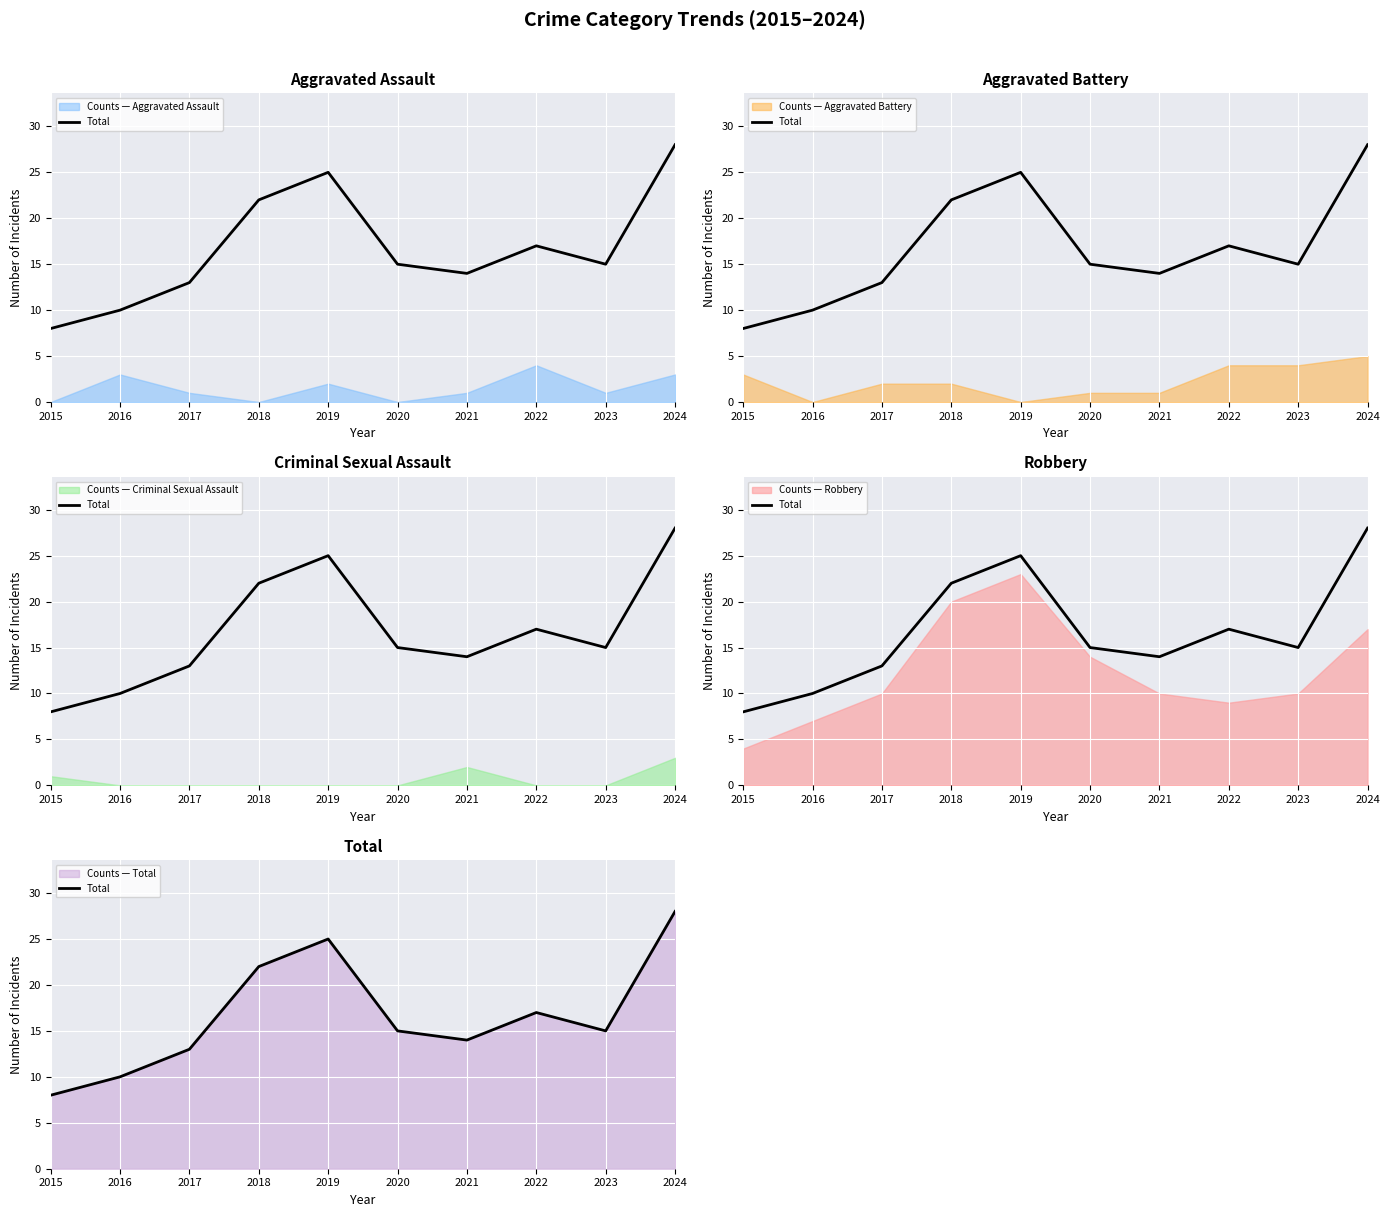

Reading left to right, transcribe all the data shown in this chart.

2015=8	2016=10	2017=13	2018=22	2019=25	2020=15	2021=14	2022=17	2023=15	2024=28